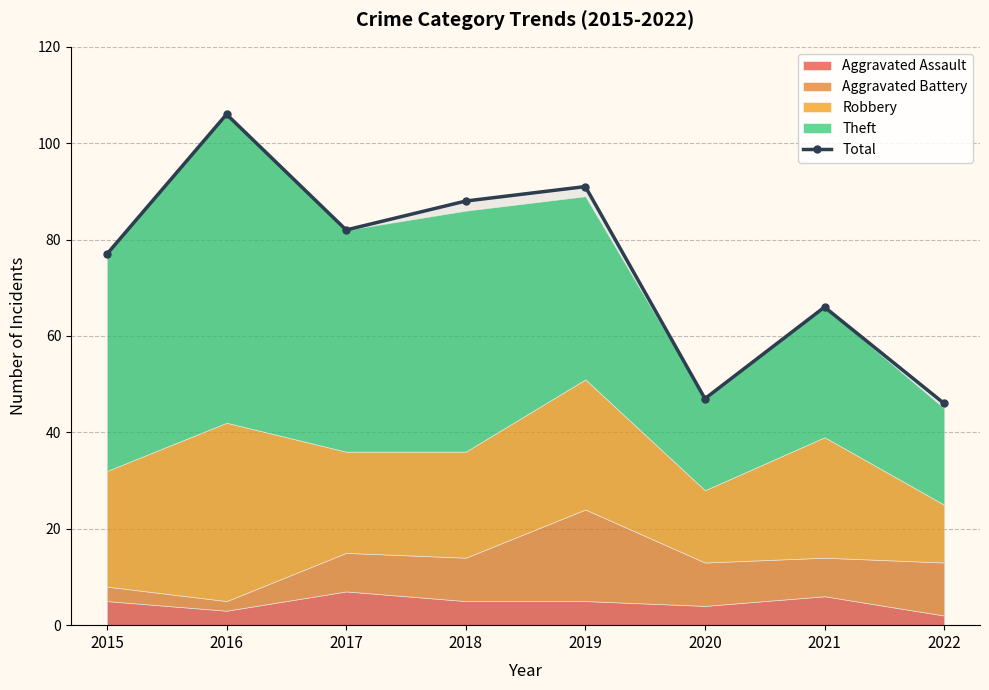

Rank the categories by value from lowest to highest.

2022, 2020, 2021, 2015, 2017, 2018, 2019, 2016